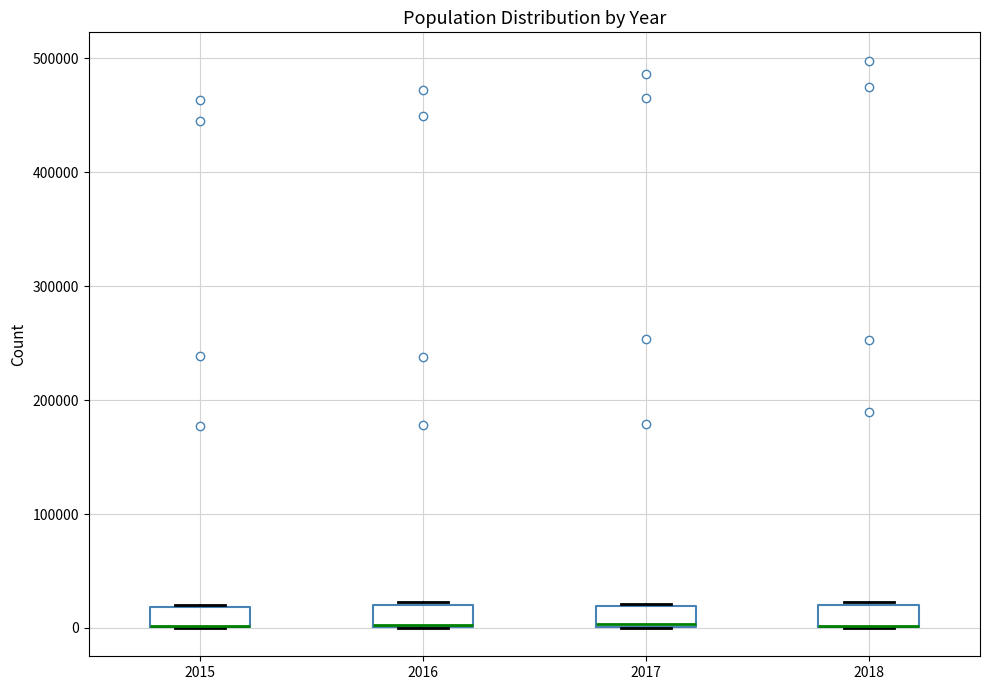

Reading left to right, read every box against the y-axis: the position of its median line, the range the box covers, and the ends of its whiskers. The values are not printed on the chart, so give them approximately, as read against the axis.

2015: median 0 (drawn on the box's lower edge), box 0 to 20000, whiskers 0 to 20000
2016: median 0 (drawn on the box's lower edge), box 0 to 20000, whiskers 0 to 20000
2017: median 0, box 0 to 20000, whiskers 0 to 20000
2018: median 0 (drawn on the box's lower edge), box 0 to 20000, whiskers 0 to 20000 (just above the box's upper edge)